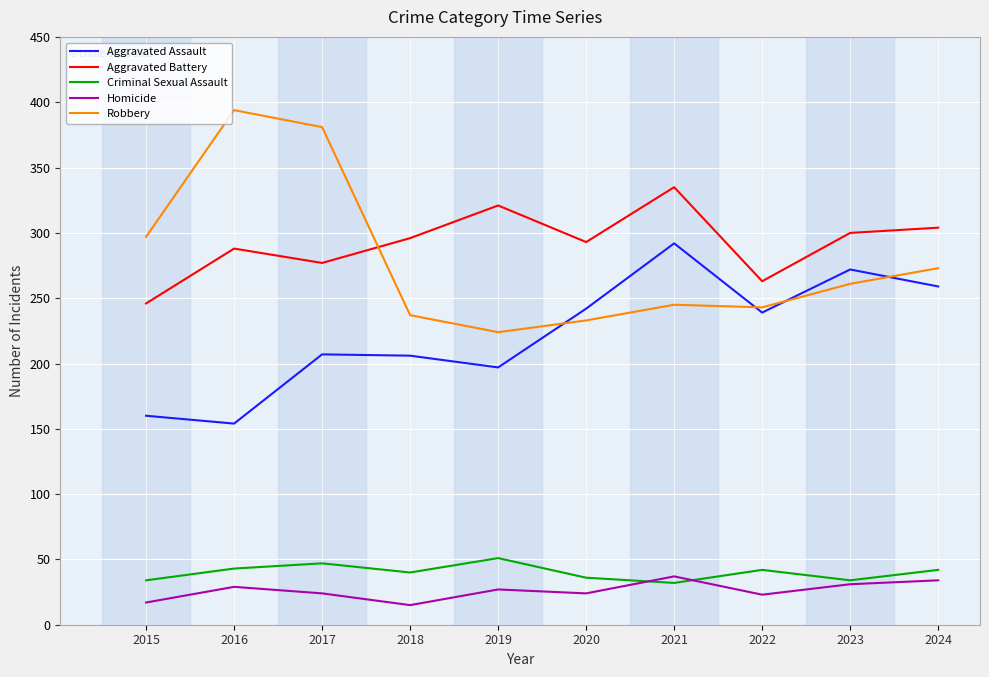

Read the Aggravated Assault value at 2024.

259